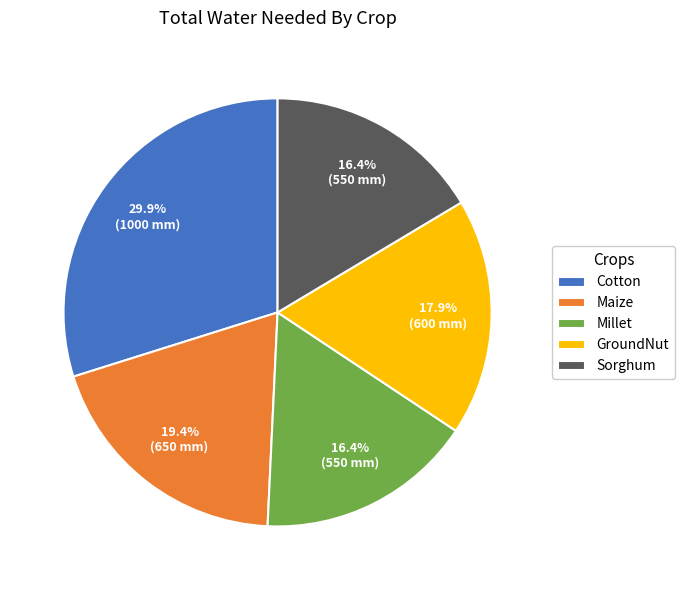

What percentage do Millet and Cotton together represent?

46.3%